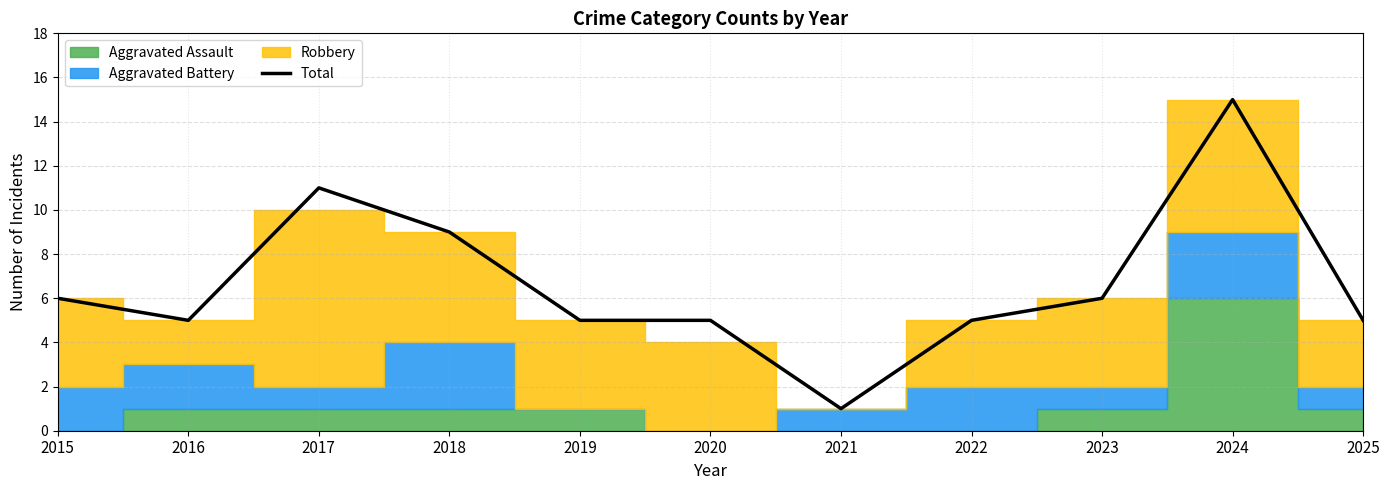

List the labels in order of value, largest first.

2024, 2017, 2018, 2015, 2023, 2016, 2019, 2020, 2022, 2025, 2021